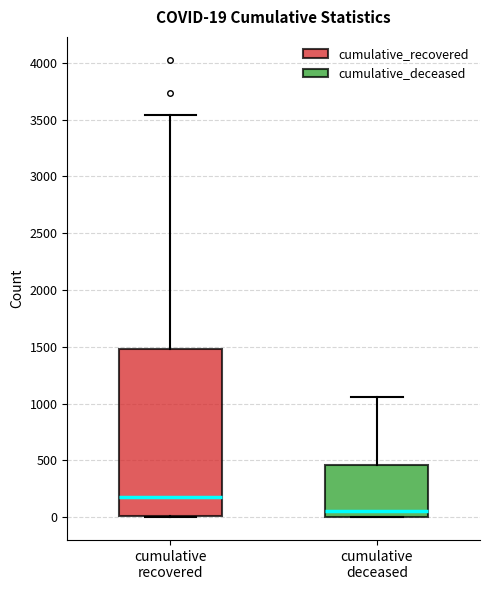

Which box has the highest median line?

cumulative recovered